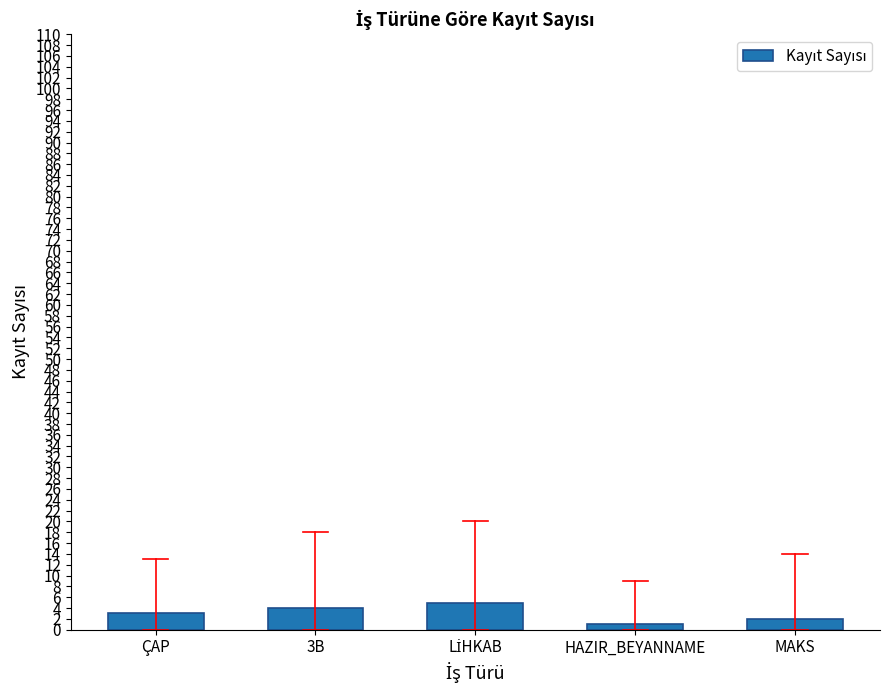

True or false: the data shows 3 at ÇAP.

True